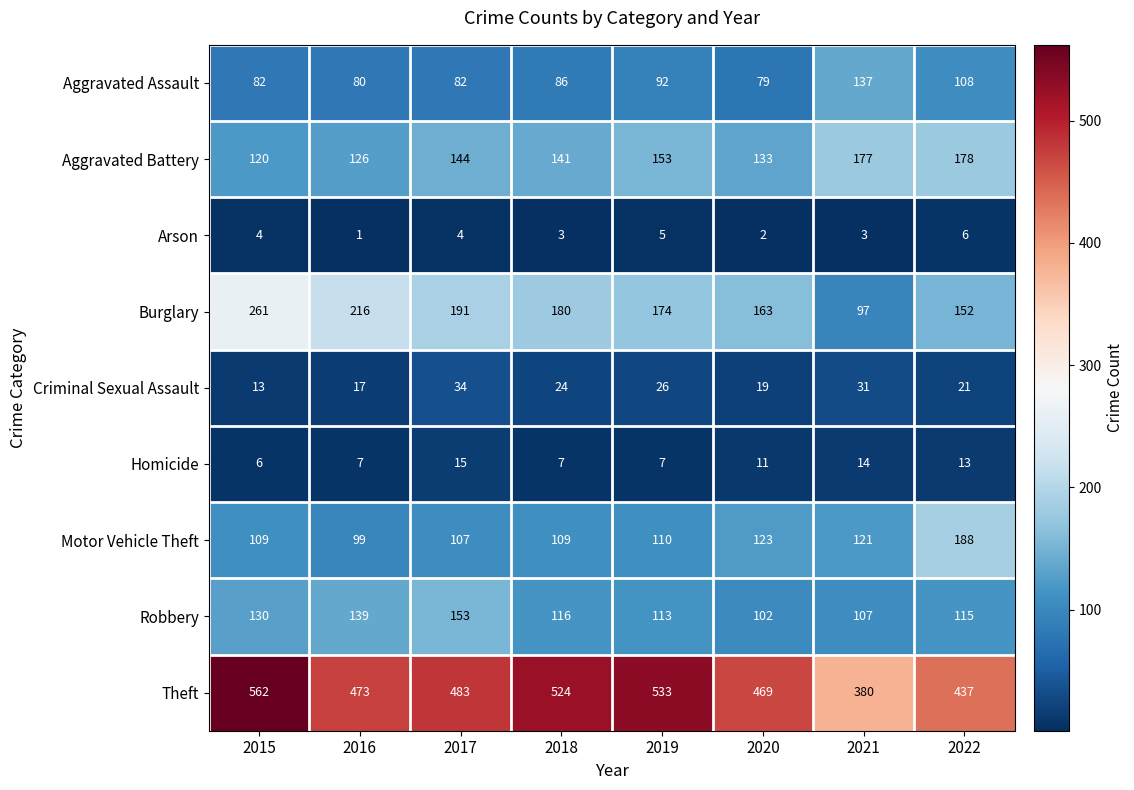

How many values in the Burglary series are below 180?

4